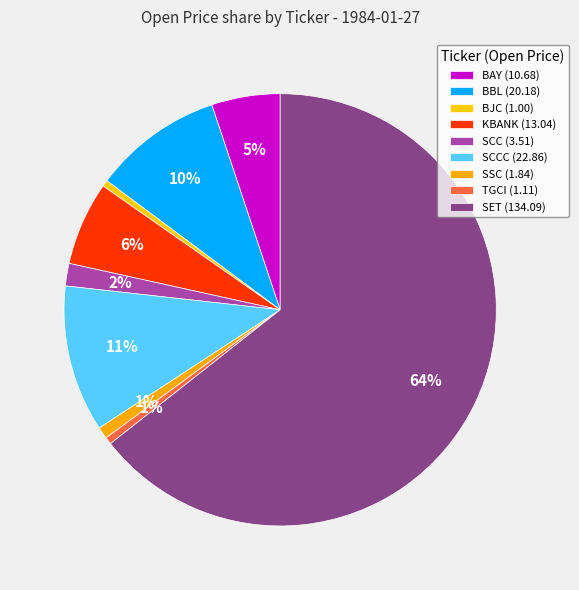

Count the number of slices in the pie.

9